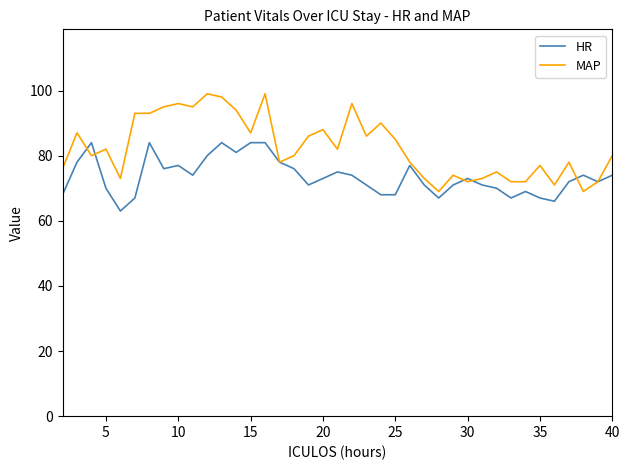

Rank the series by their average value, from lowest to highest.

HR, MAP